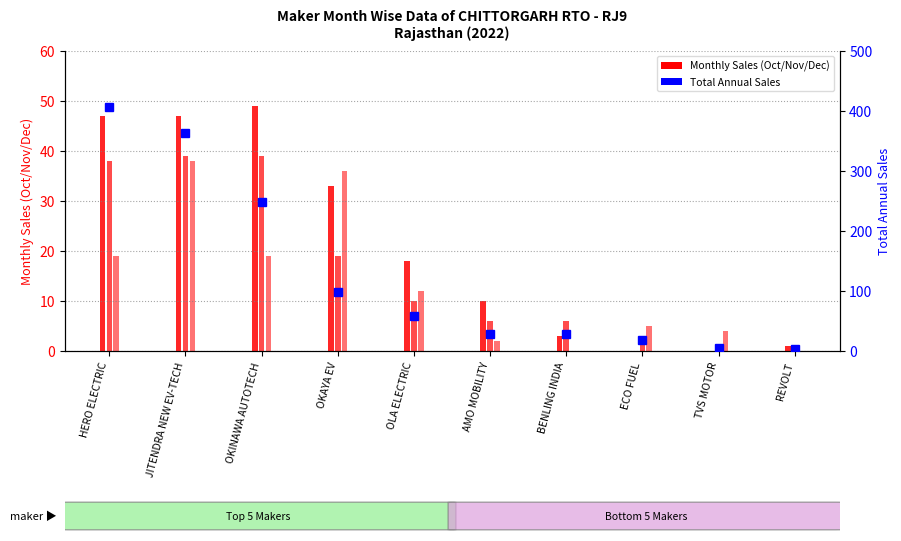

What is the sum of the values at OKAYA EV and REVOLT?

102